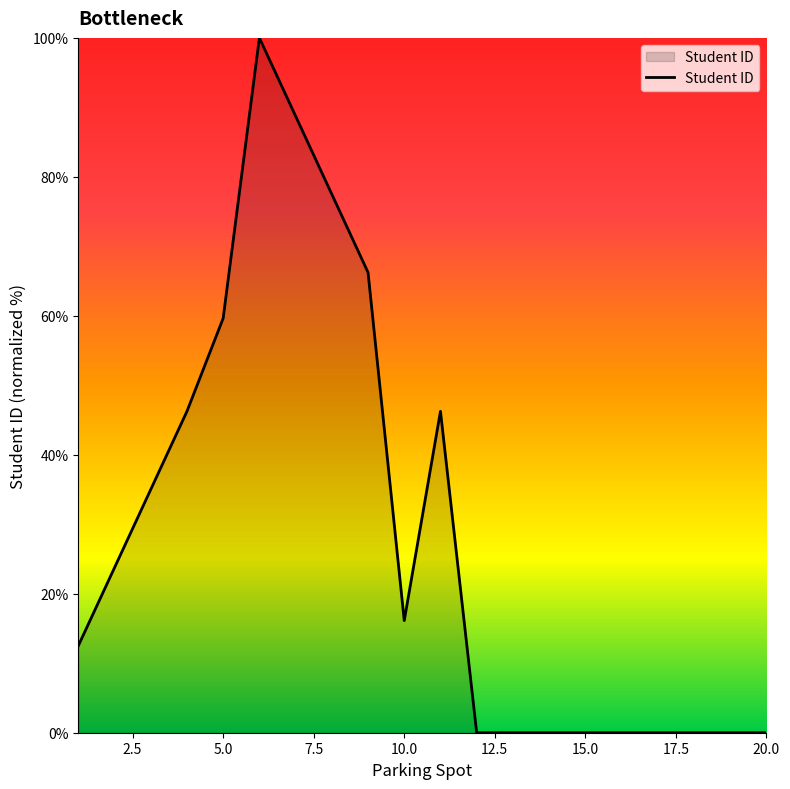

What is the difference between the maximum and minimum values?

100.0